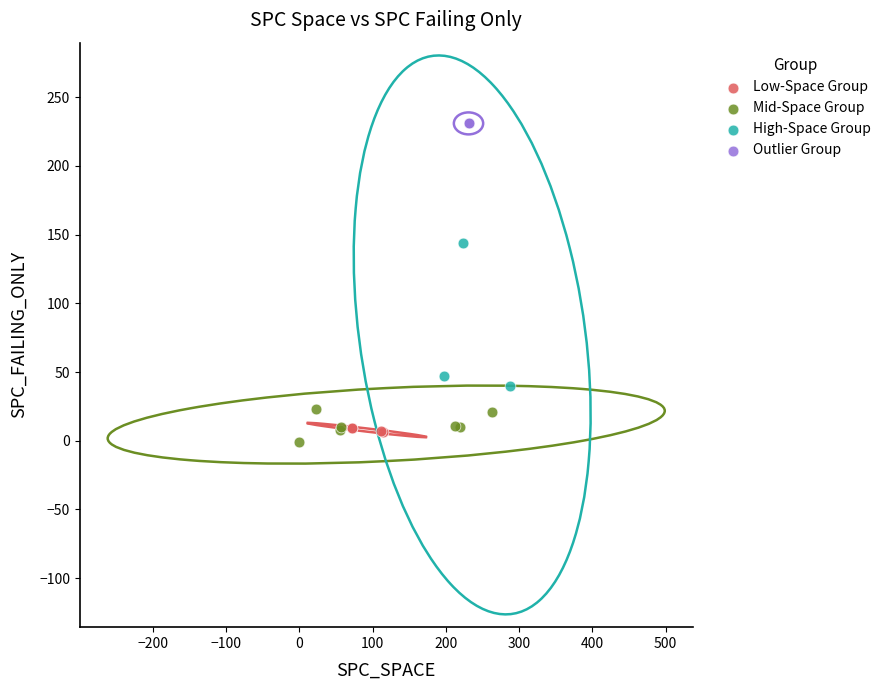

What are all the series names shown in the legend?

Low-Space Group, Mid-Space Group, High-Space Group, Outlier Group